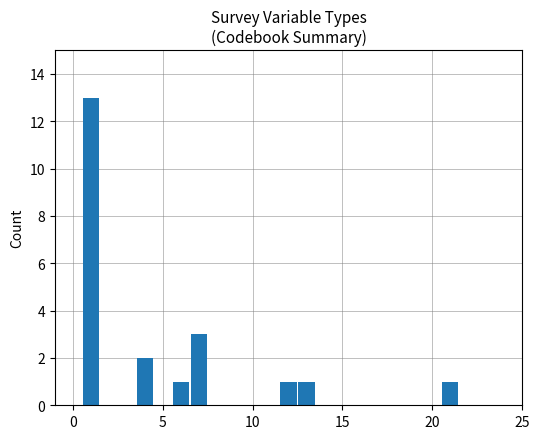

Are the bars grouped side by side (vs. stacked)?

No